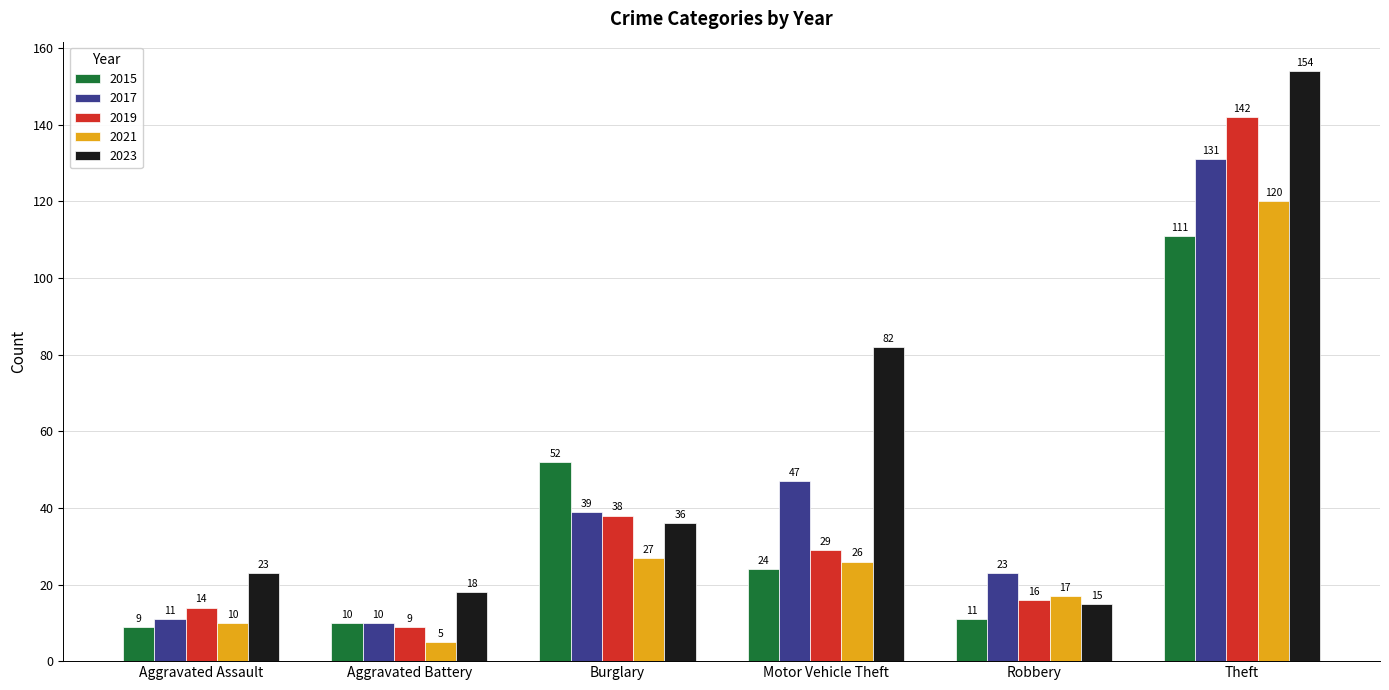

Reading left to right, transcribe all the data shown in this chart.

2015: 9	10	52	24	11	111
2017: 11	10	39	47	23	131
2019: 14	9	38	29	16	142
2021: 10	5	27	26	17	120
2023: 23	18	36	82	15	154